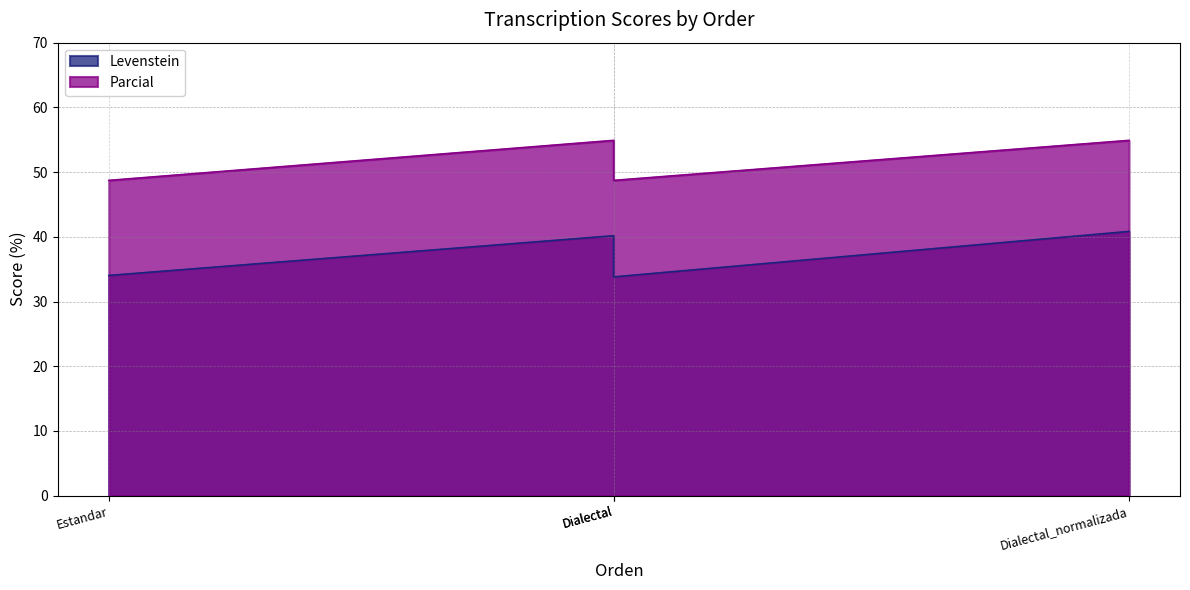

What is the spread (max minus min) of values at Dialectal?

14.9